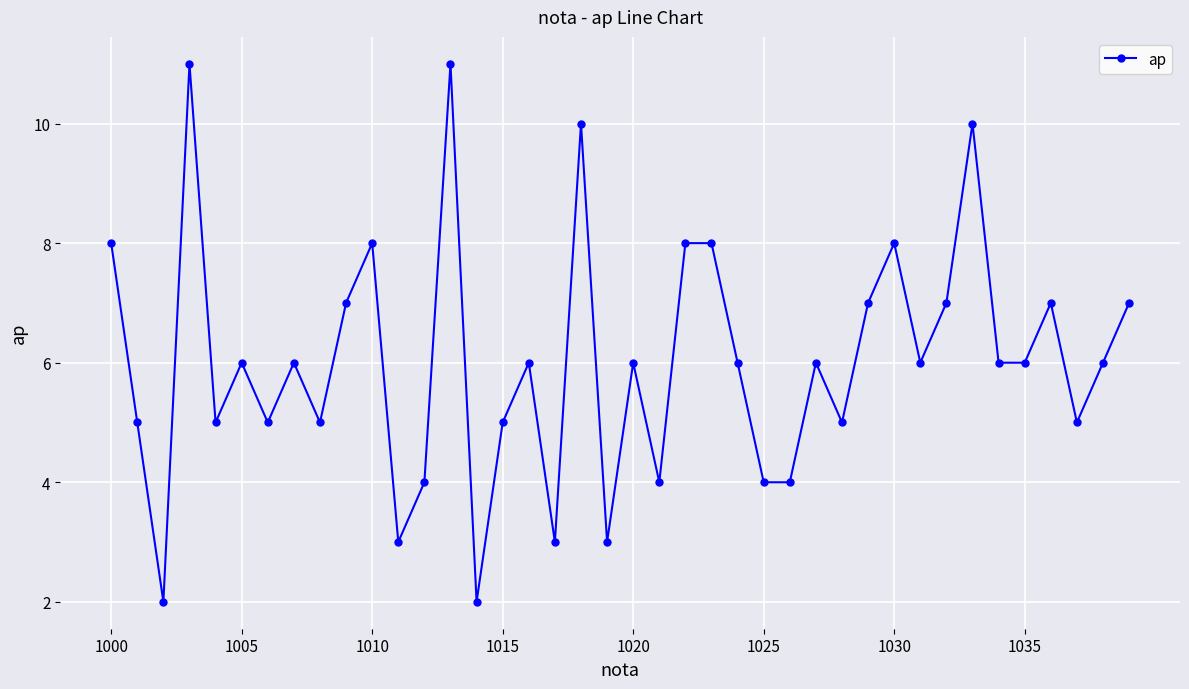

Does the chart display data point markers on the line(s)?

Yes